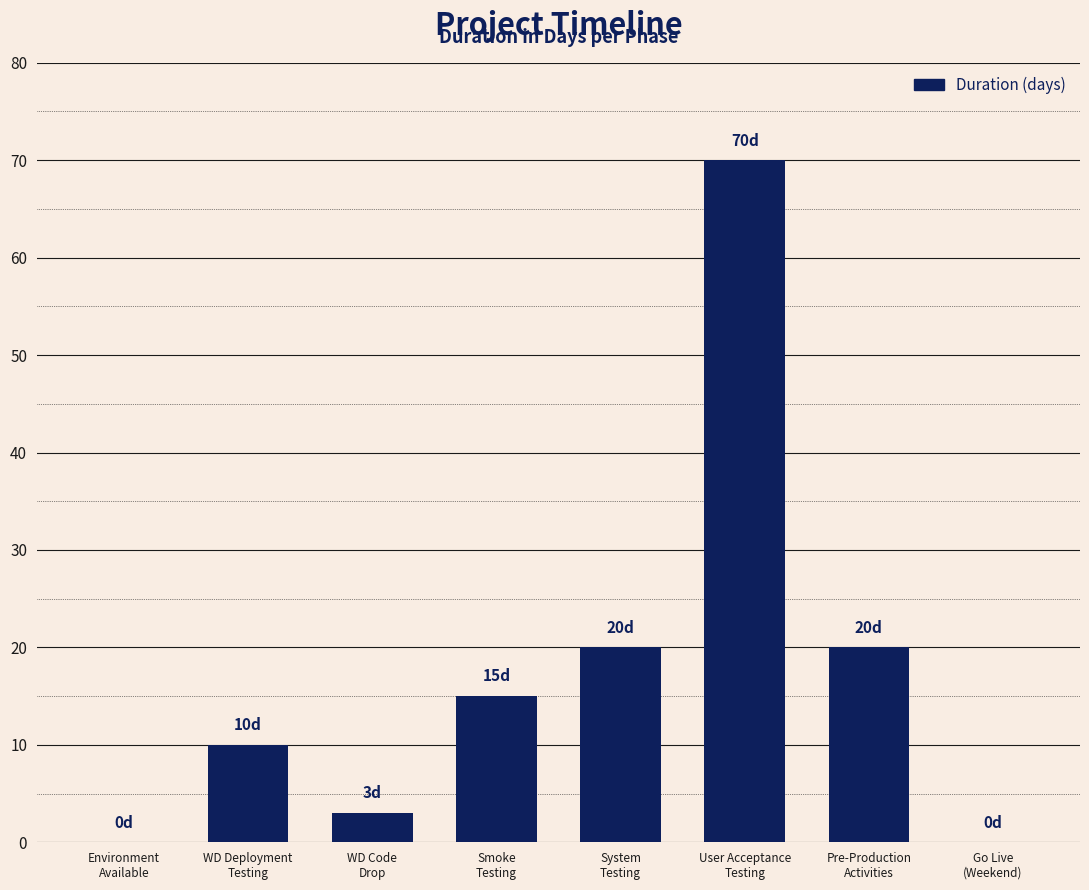

What is the maximum value shown in the chart?

70